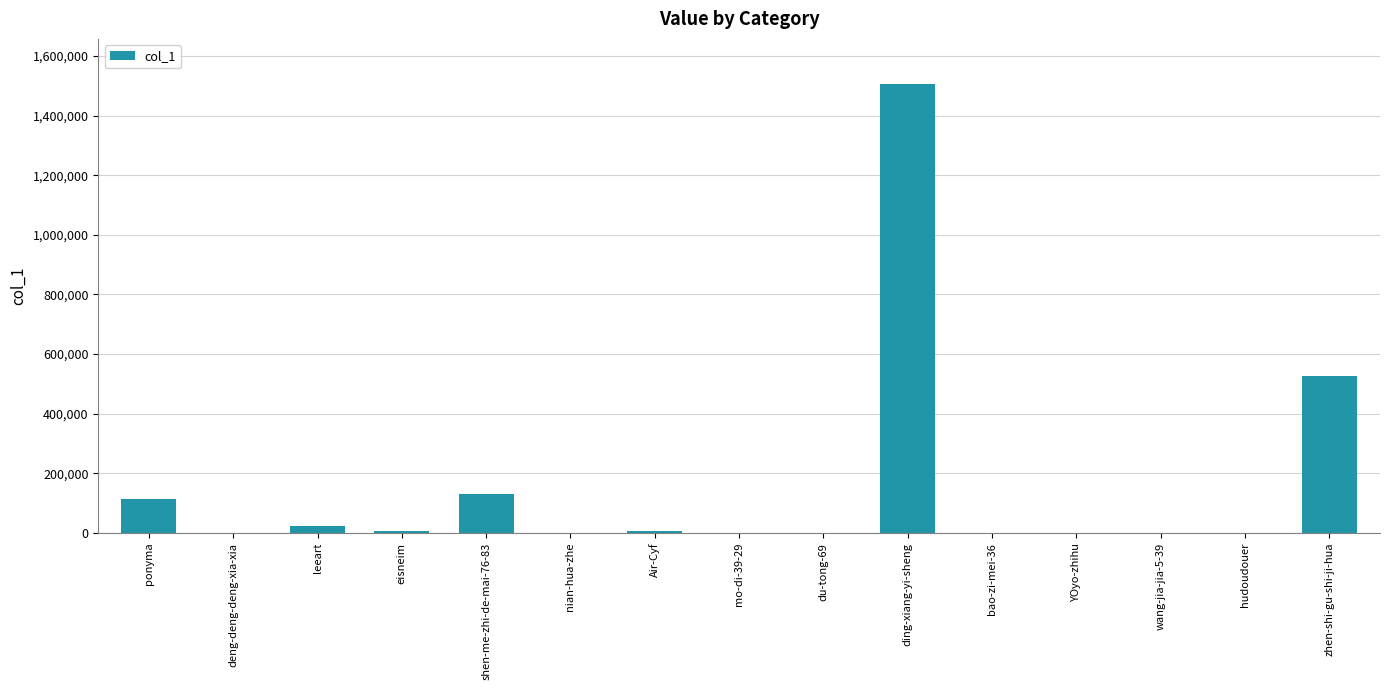

Are the bars horizontal?

No